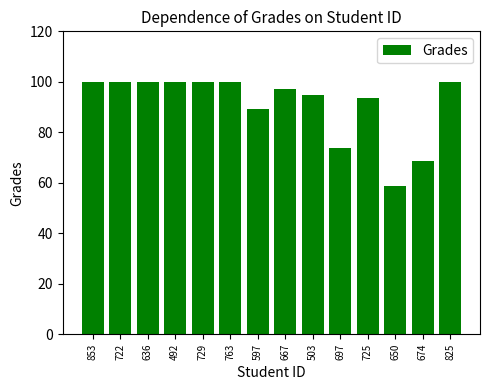

What is the difference between the maximum and minimum values?

41.4